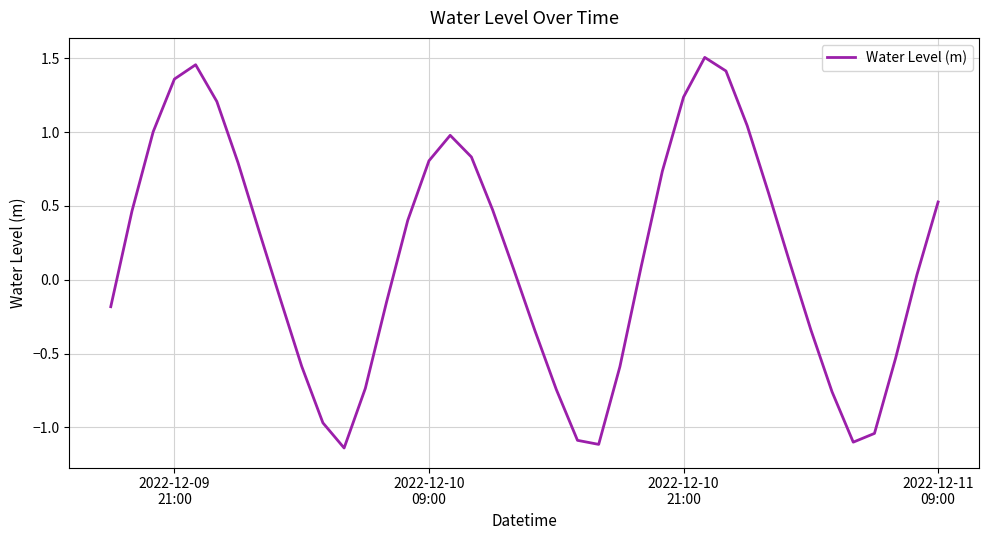

How many lines are shown in the chart?

1